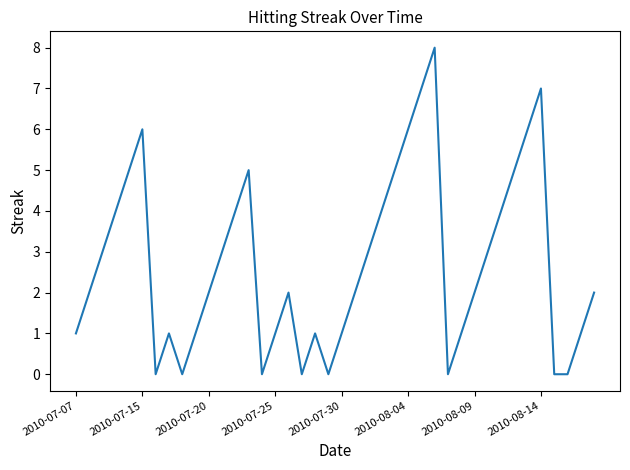

What is the difference between the maximum and minimum values?

8